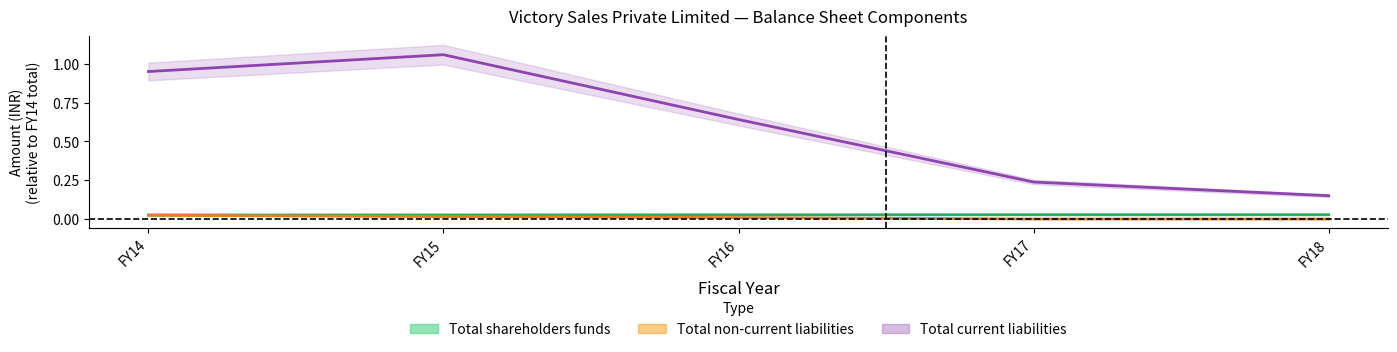

The value of Total shareholders funds at FY14 is 0.0. True or false?

True